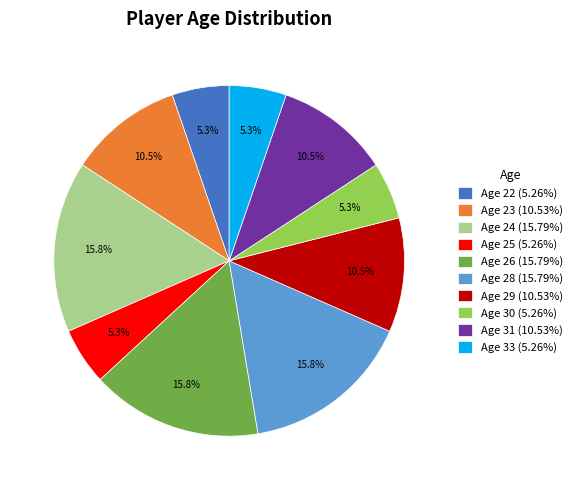

Approximately how many times larger is the value at Age 29 (10.53%) compared to Age 26 (15.79%)?

0.7